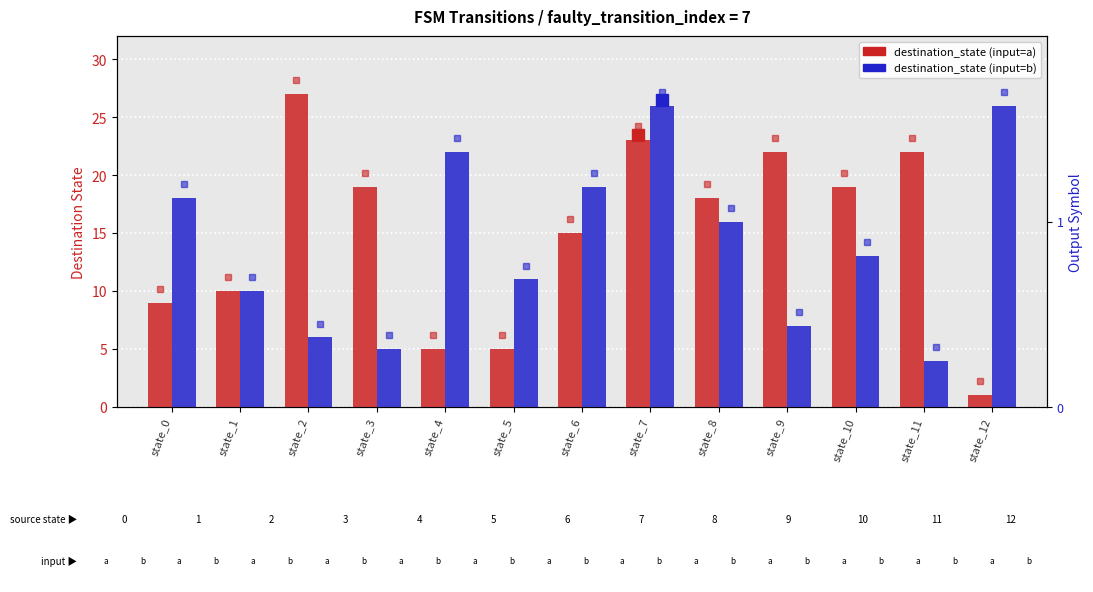

What is the average value of the destination_state (input=a) series?

15